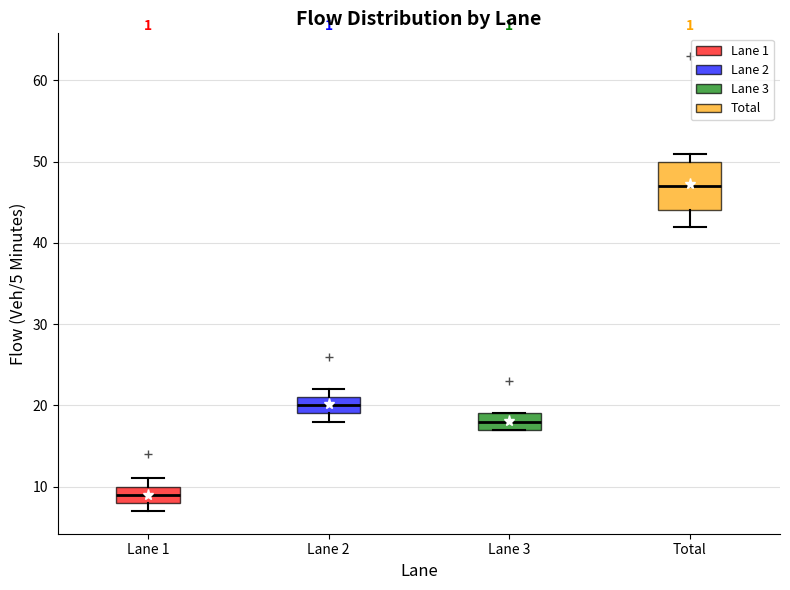

Comparing the boxes themselves (not the whiskers), which one is the tallest?

Total